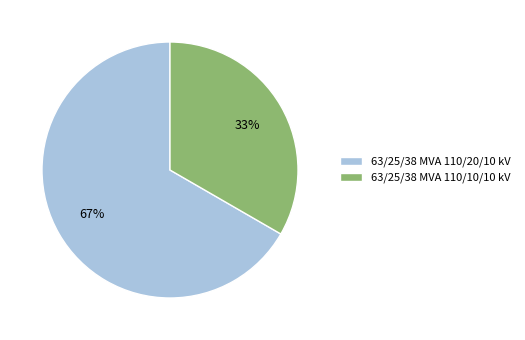

Count the number of slices in the pie.

2